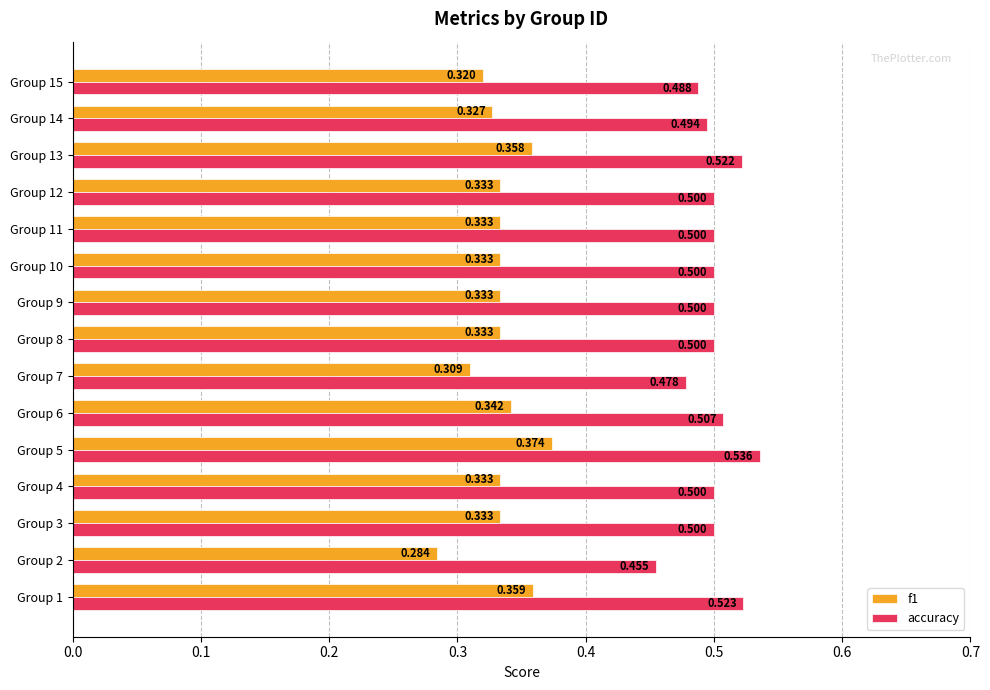

Which series has the largest total across all categories?

accuracy